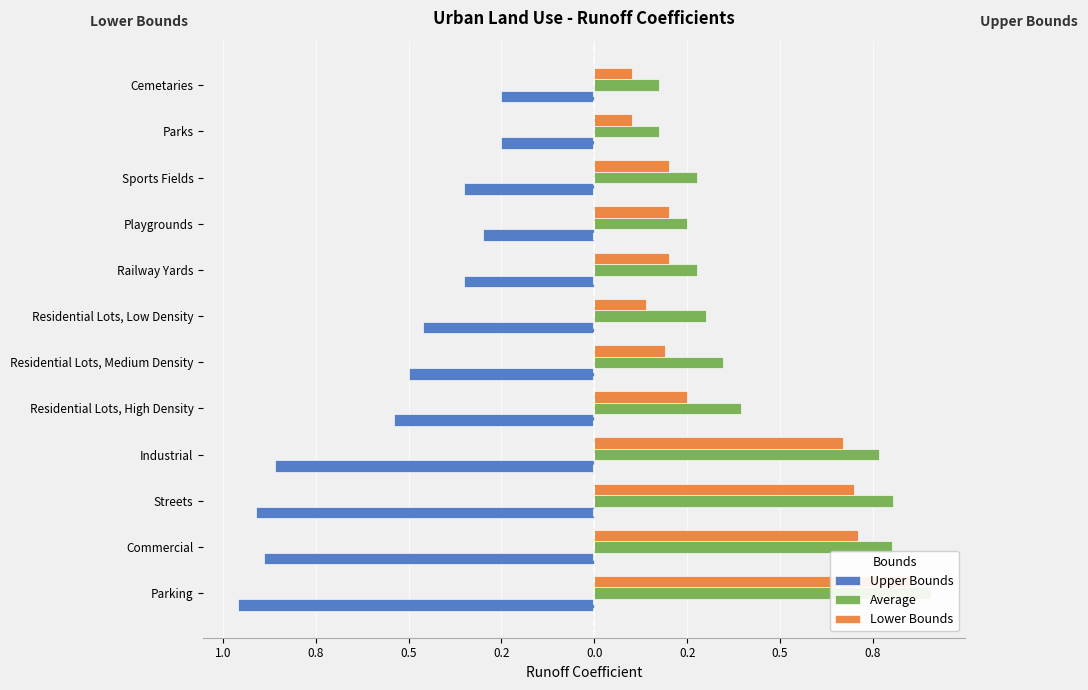

Rank the series by their maximum value, from highest to lowest.

Average, Lower Bounds, Upper Bounds